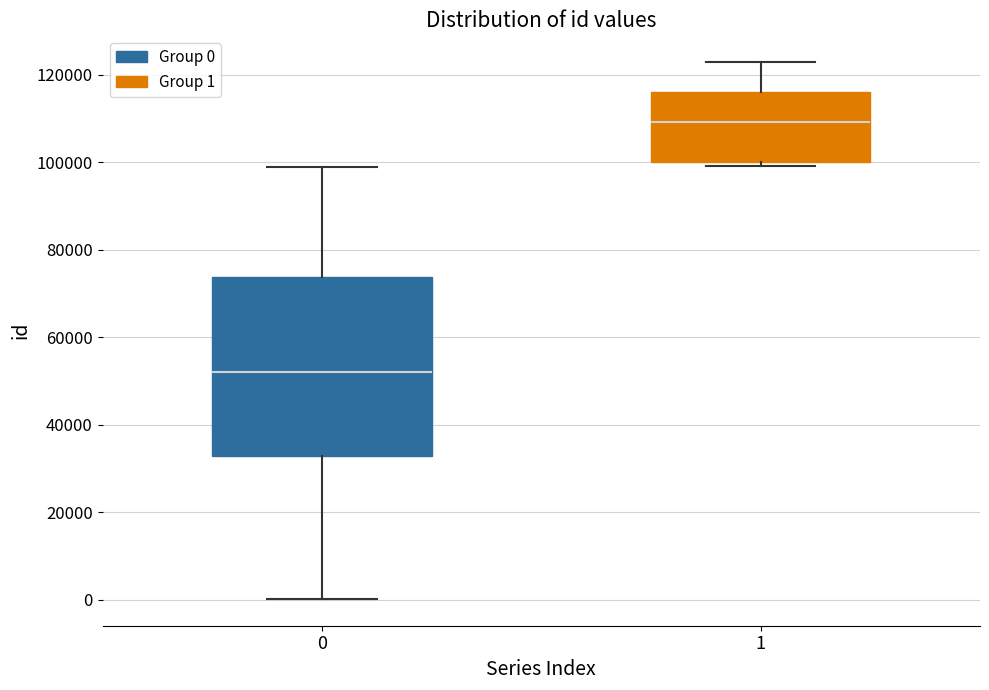

Reading left to right, read every box against the y-axis: the position of its median line, the range the box covers, and the ends of its whiskers. The values are not printed on the chart, so give them approximately, as read against the axis.

0: median 52000, box 32000 to 74000, whiskers 0 to 98000
1: median 110000, box 100000 to 116000, whiskers 100000 (just below the box's lower edge) to 122000